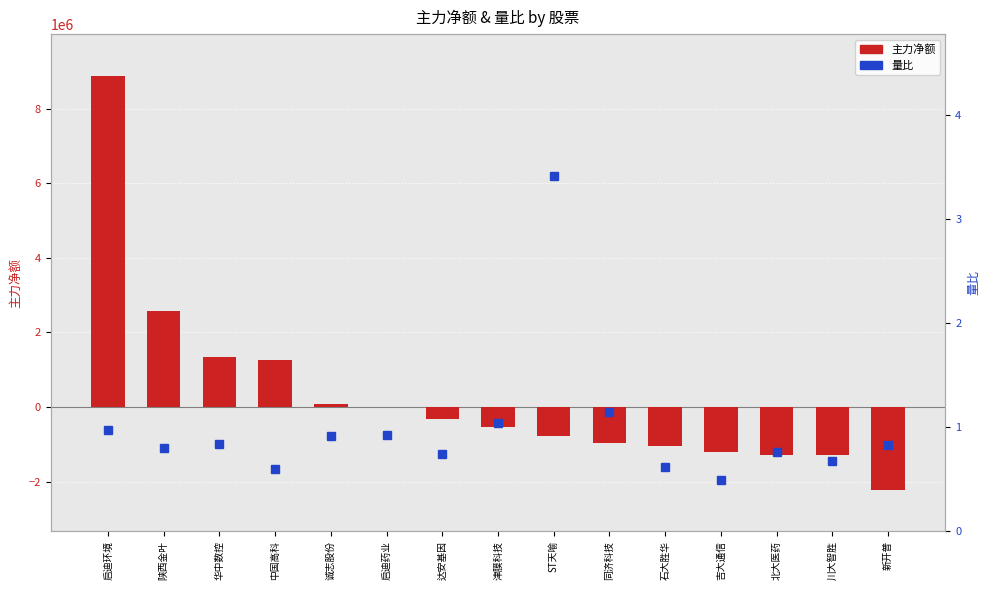

Which series has the widest spread of values?

主力净额